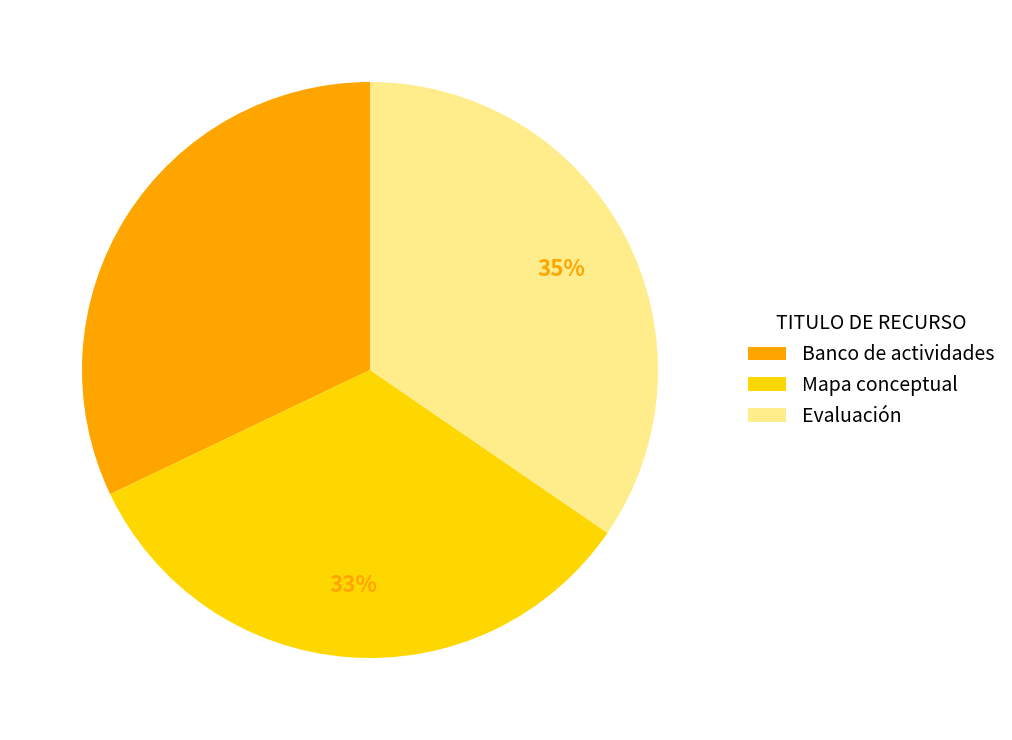

Is it true that Evaluación is 23% of the pie?

False